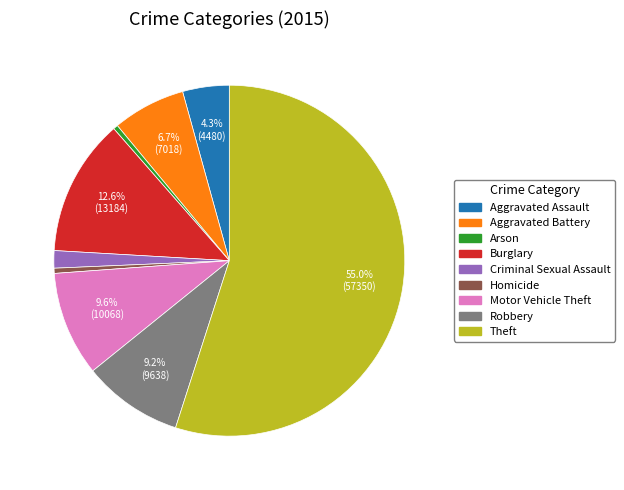

To the nearest percent, what portion does Motor Vehicle Theft represent?

10%